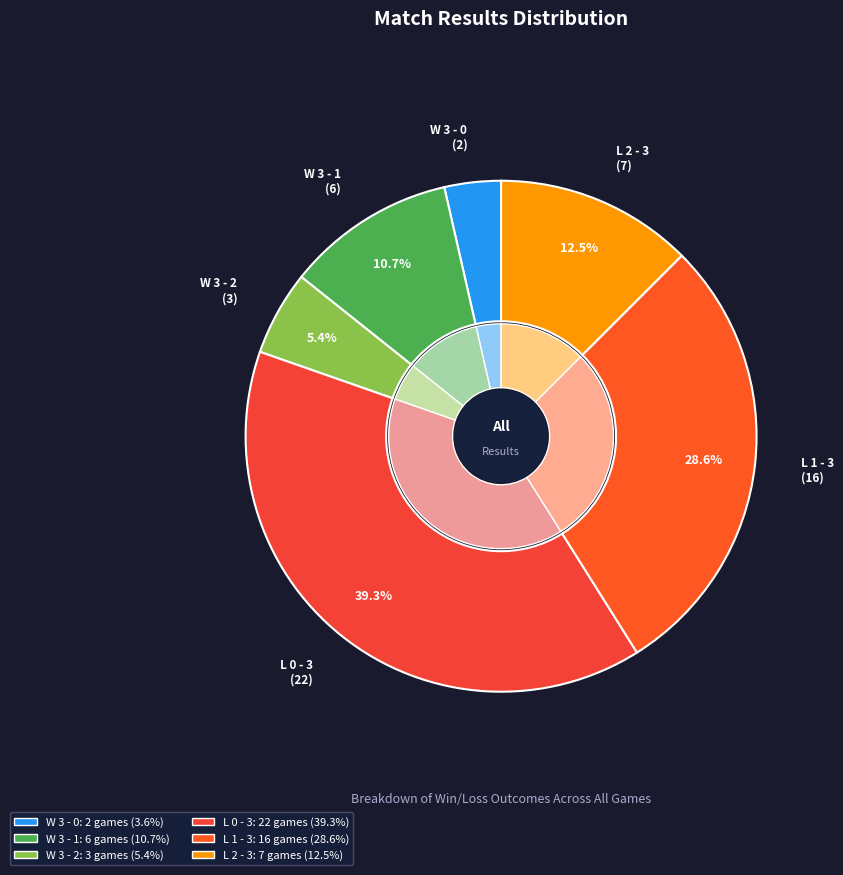

Rank the categories by value from highest to lowest.

L 0 - 3, L 1 - 3, L 2 - 3, W 3 - 1, W 3 - 2, W 3 - 0